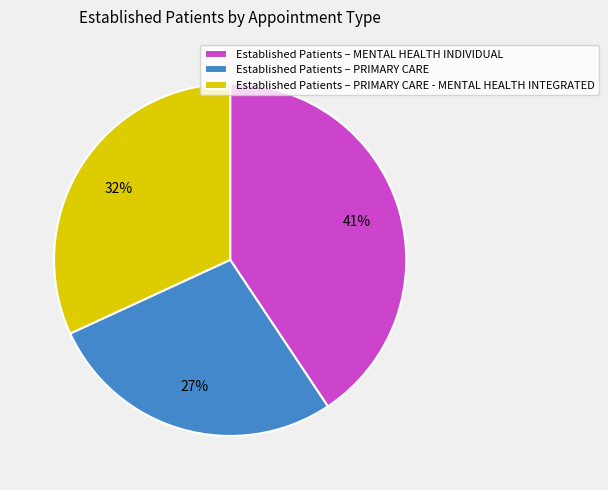

How many segments does this pie chart have?

3